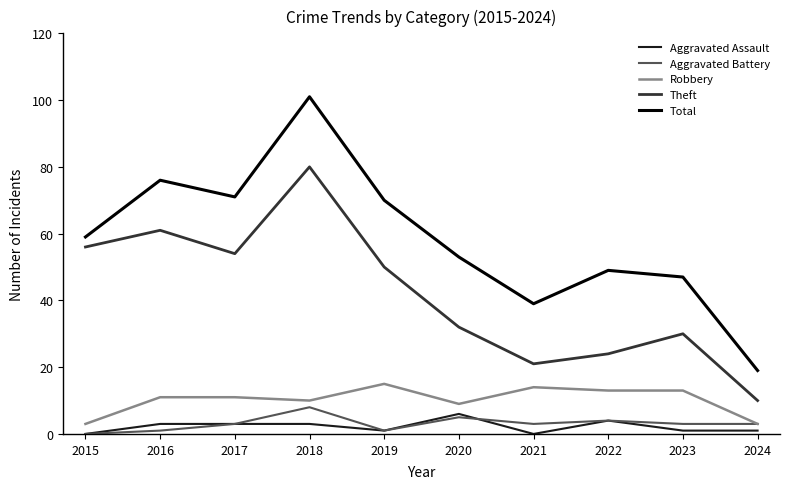

How many categories are shown in the chart?

10